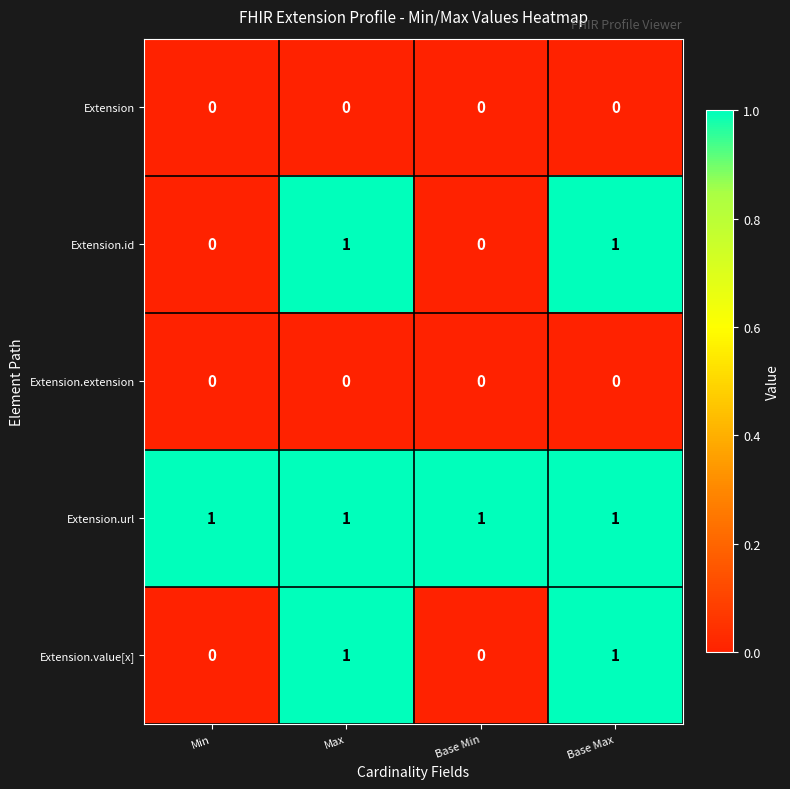

Is the value of Extension.value[x] at Base Max greater than the value of Extension at Max?

Yes